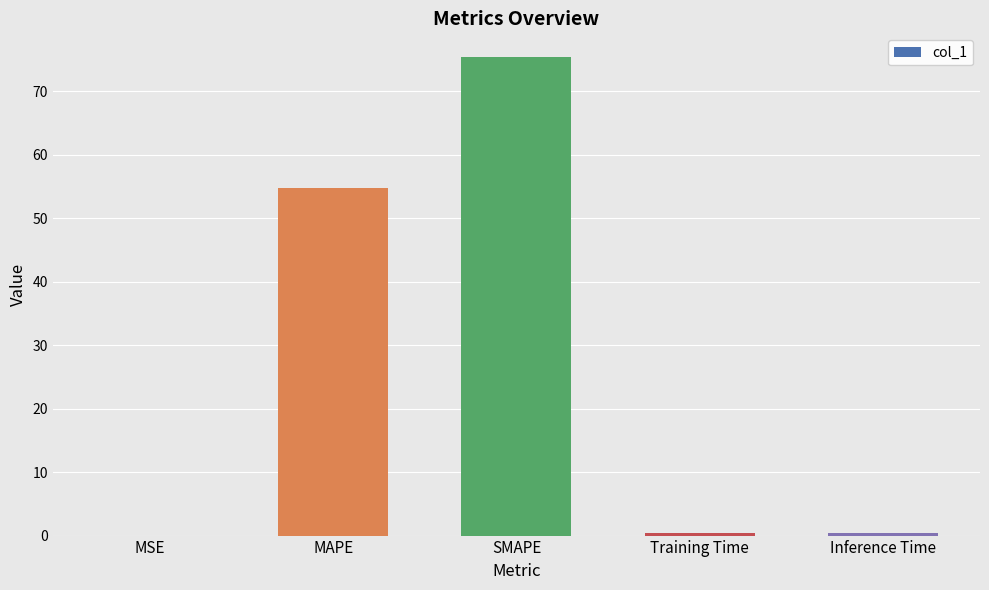

Between Training Time and SMAPE, which is larger?

SMAPE